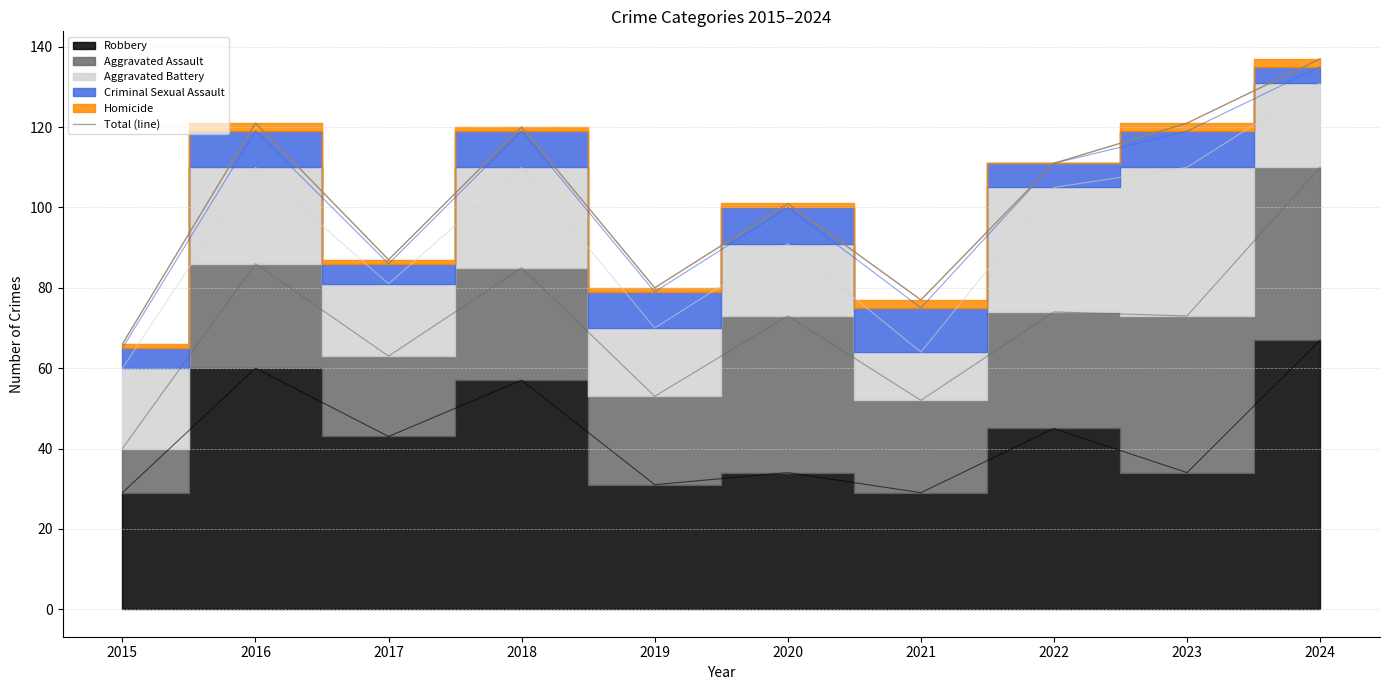

At which label is the value closest to 101?

2020